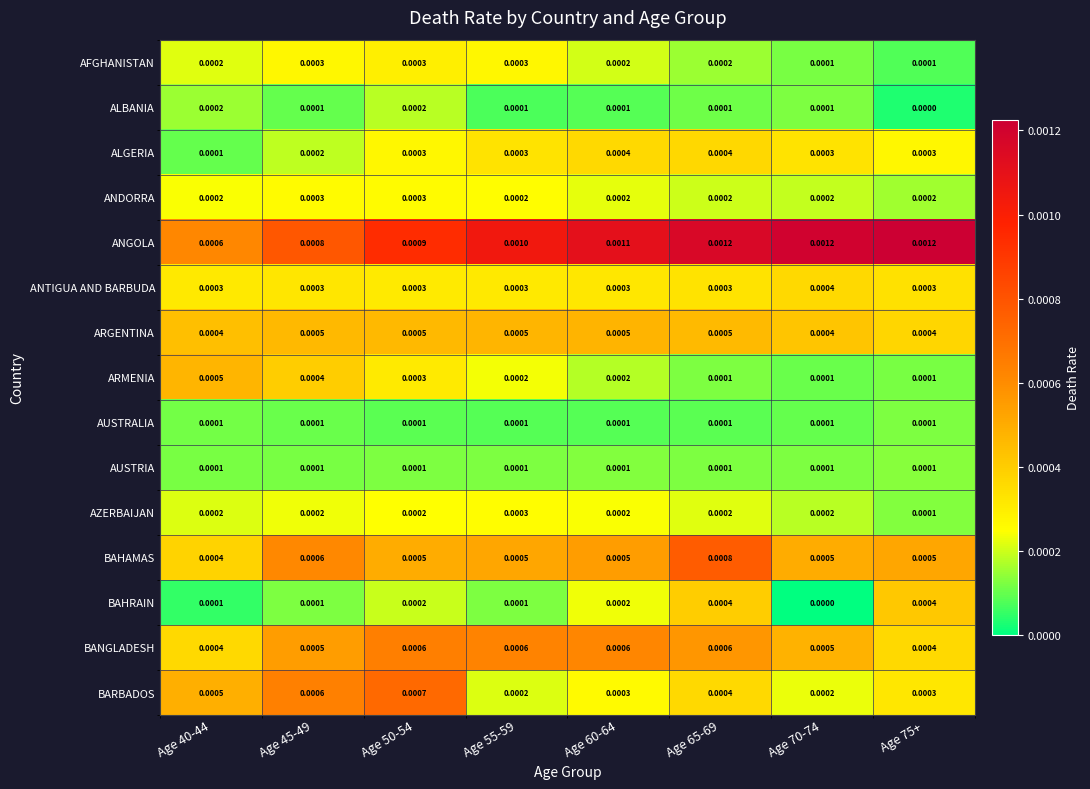

Which series has the widest spread of values?

ANGOLA